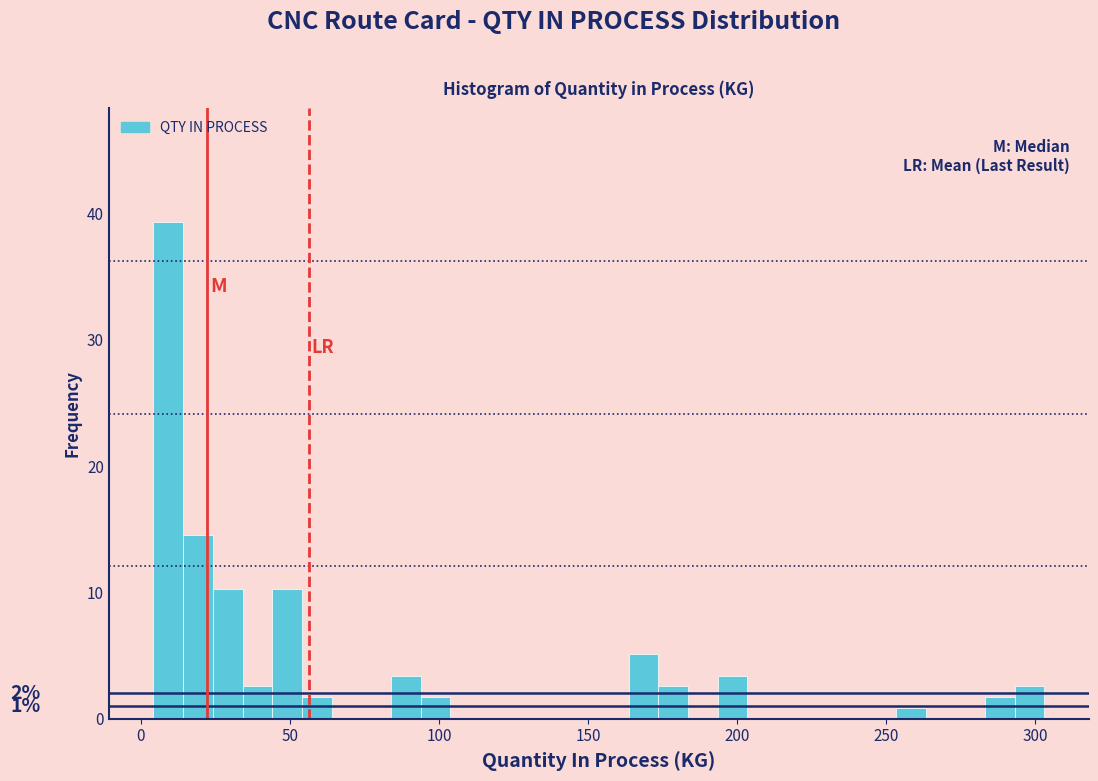

Read against the x-axis, roughly where is the centre of the tallest bar?

10